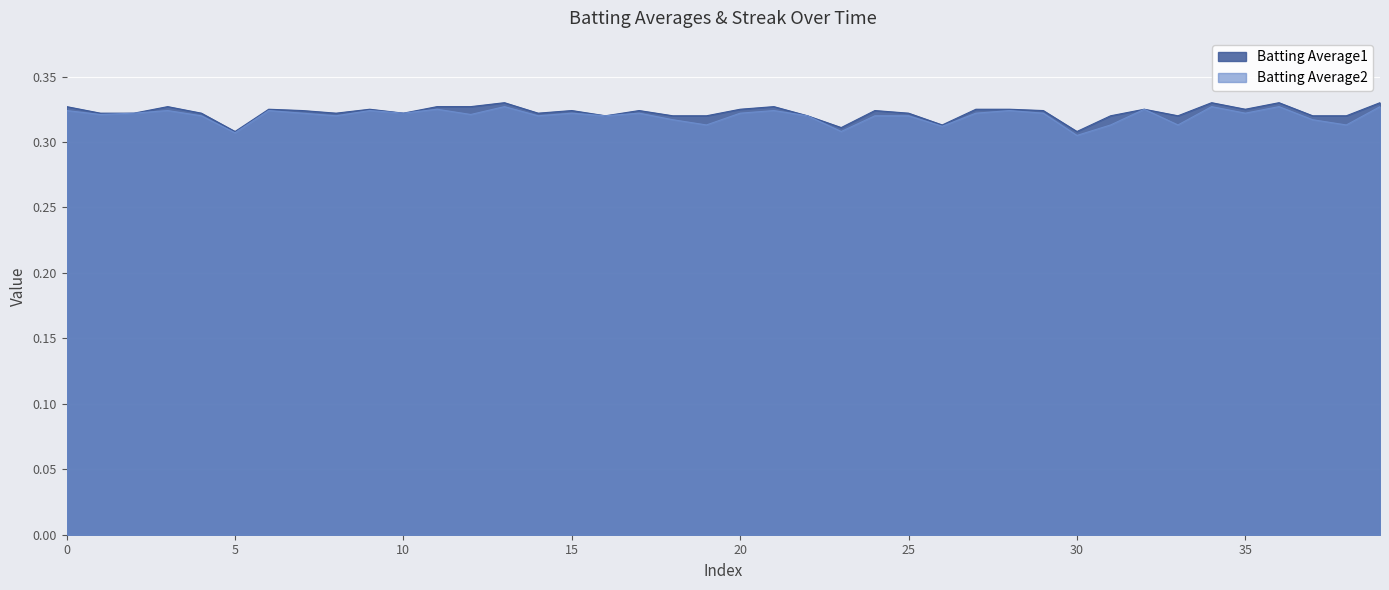

Count the number of categories in the chart.

40